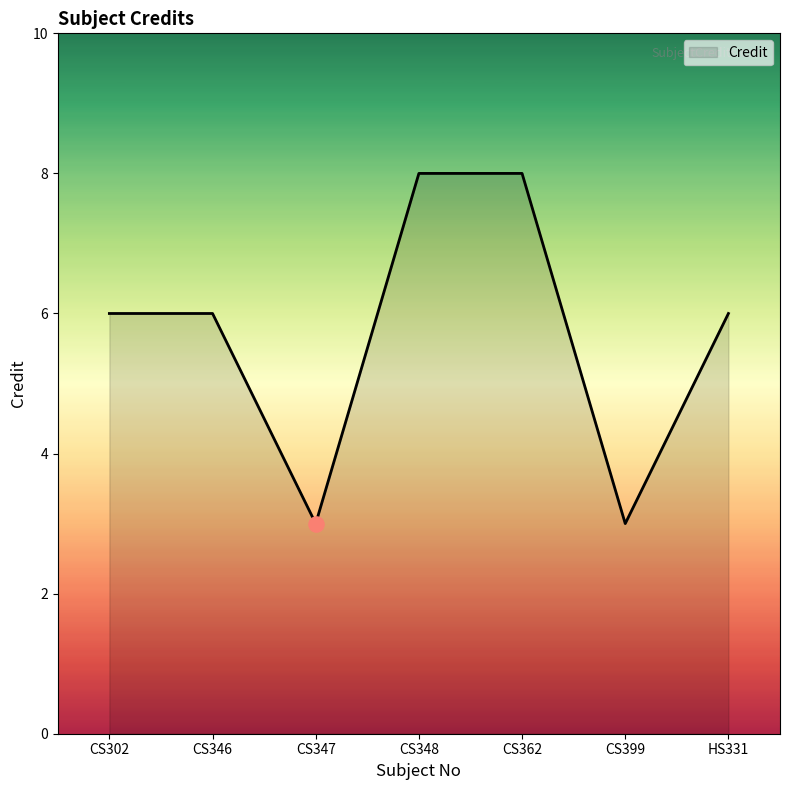

What is the ratio of the value at CS399 to the value at CS348?

0.4